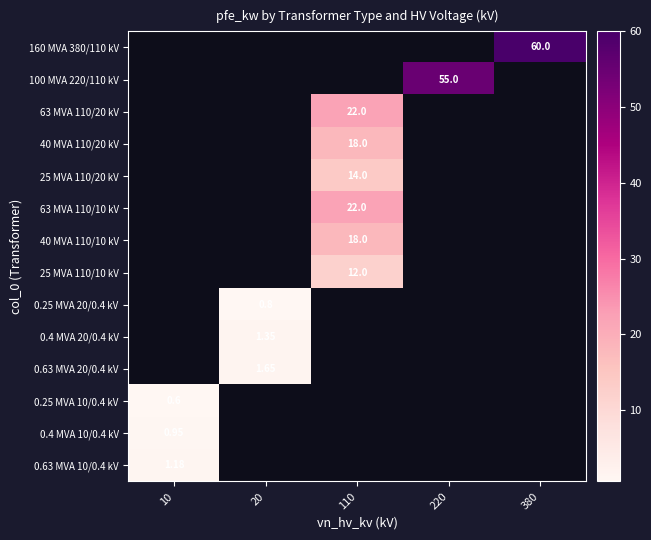

How many positive values does the 40 MVA 110/20 kV series have?

1